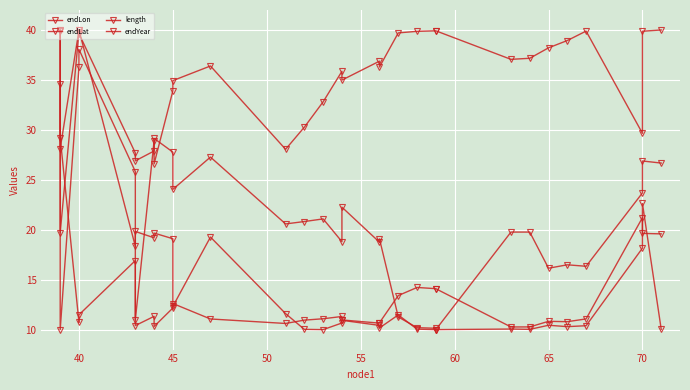

What is the difference between the second highest and minimum values in the endLon series?

29.9